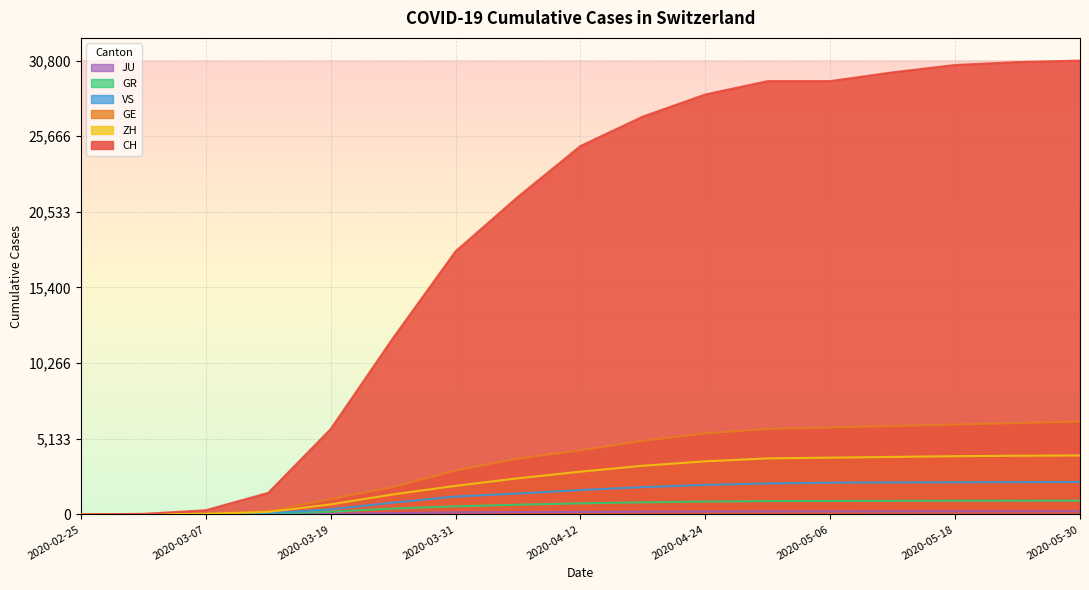

What position from the left is 2020-02-25?

1